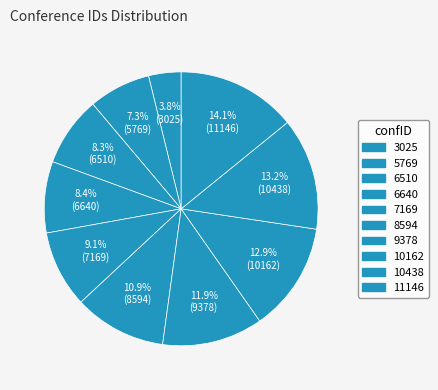

Is there any slice that represents more than half of the pie?

No